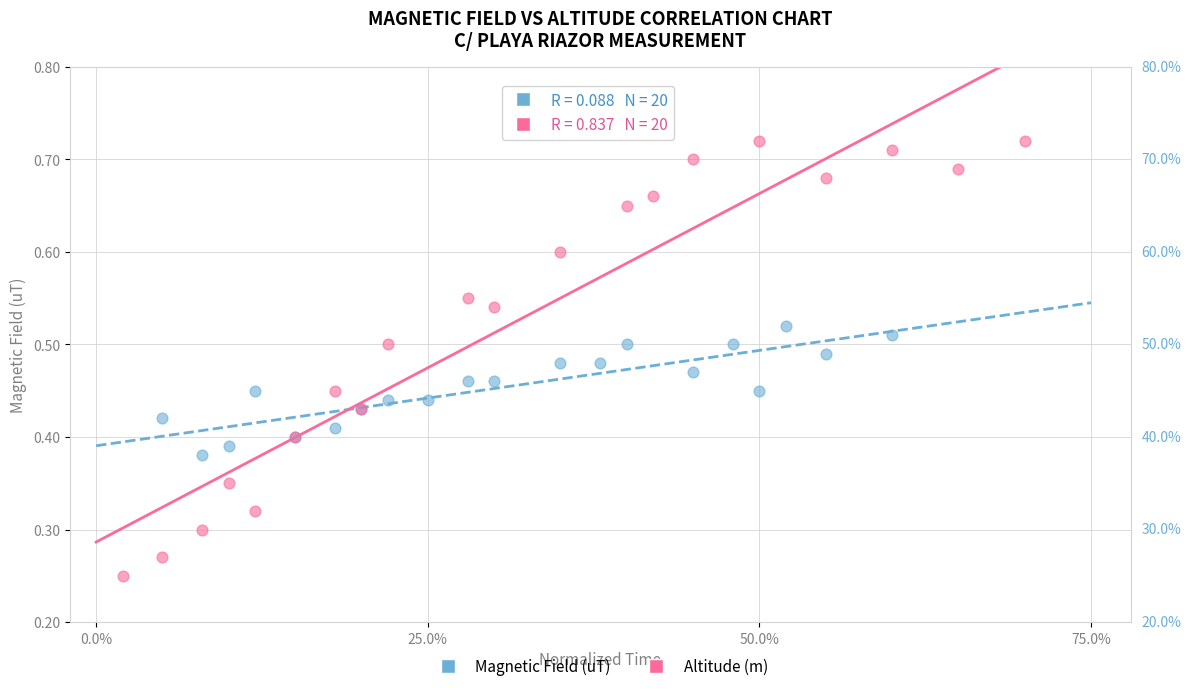

Which series reaches the maximum Y coordinate?

Altitude (m)